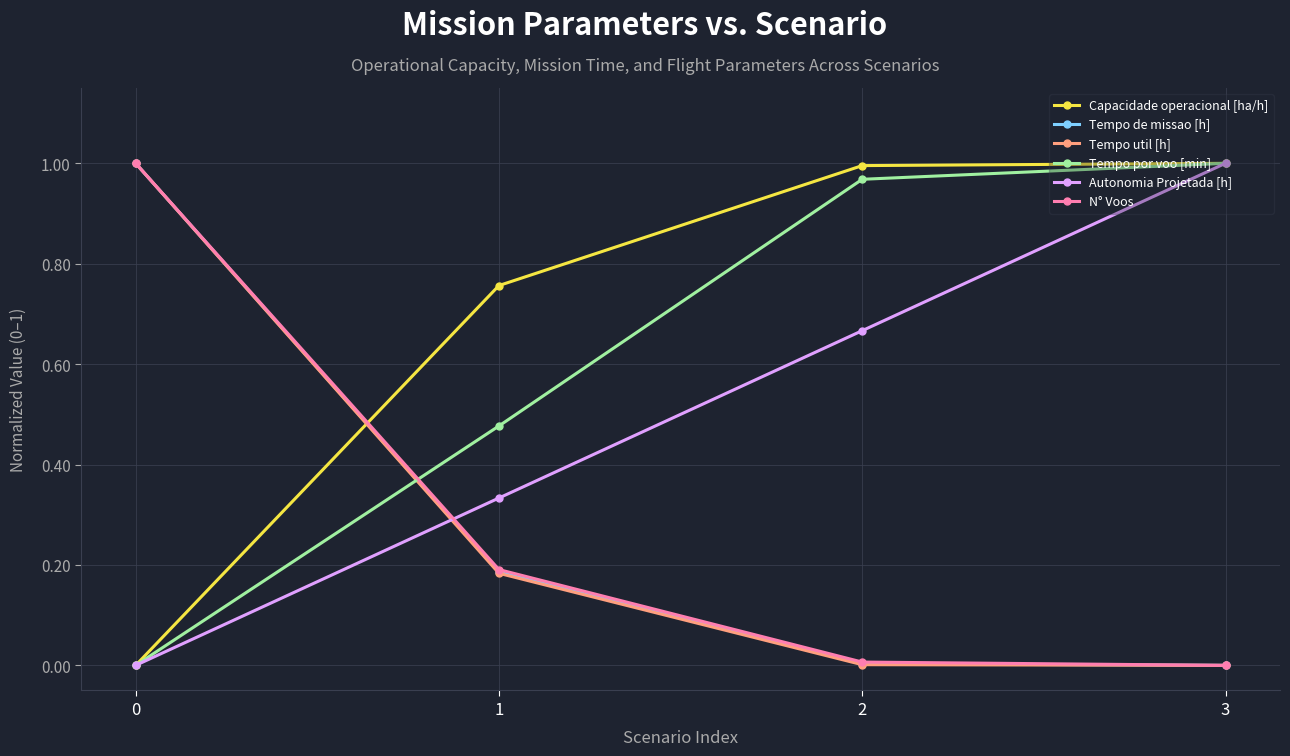

Which series has the largest total across all categories?

Capacidade operacional [ha/h]